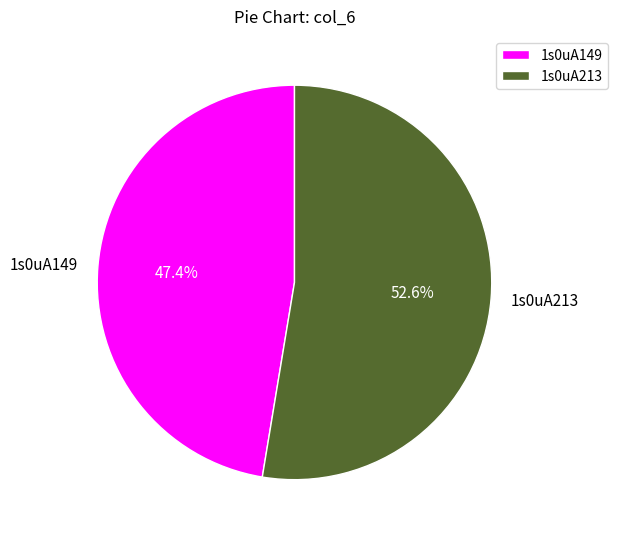

Which slice is the largest?

1s0uA213